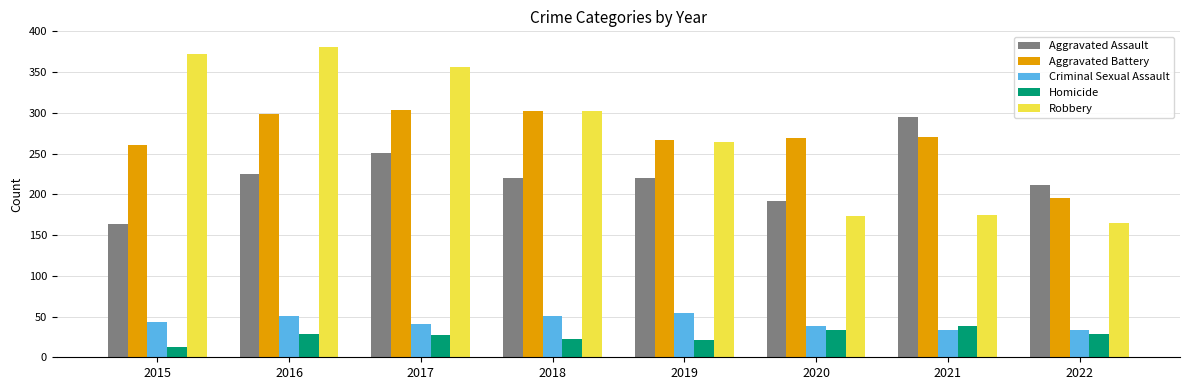

At which label does Robbery first exceed 302?

2015